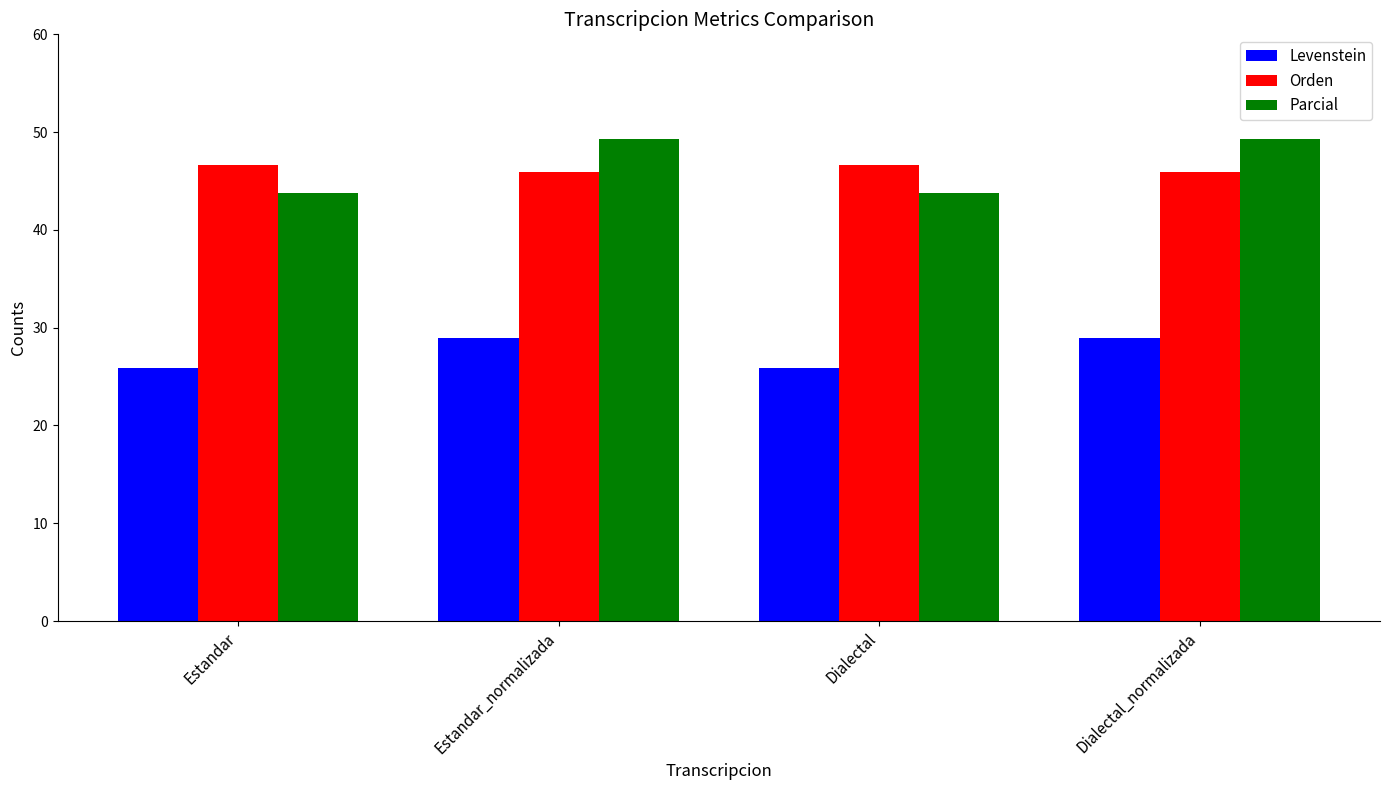

Read the Levenstein value at Dialectal.

25.8